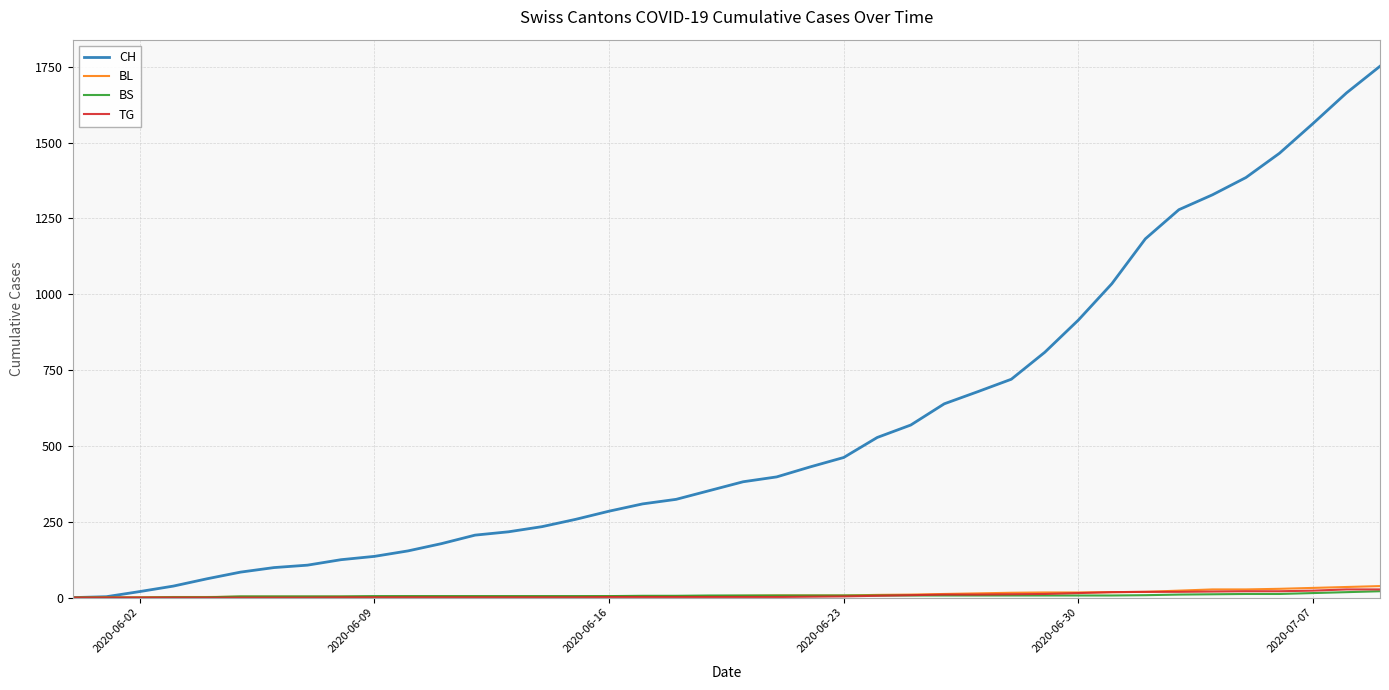

Which series has the largest total across all categories?

CH